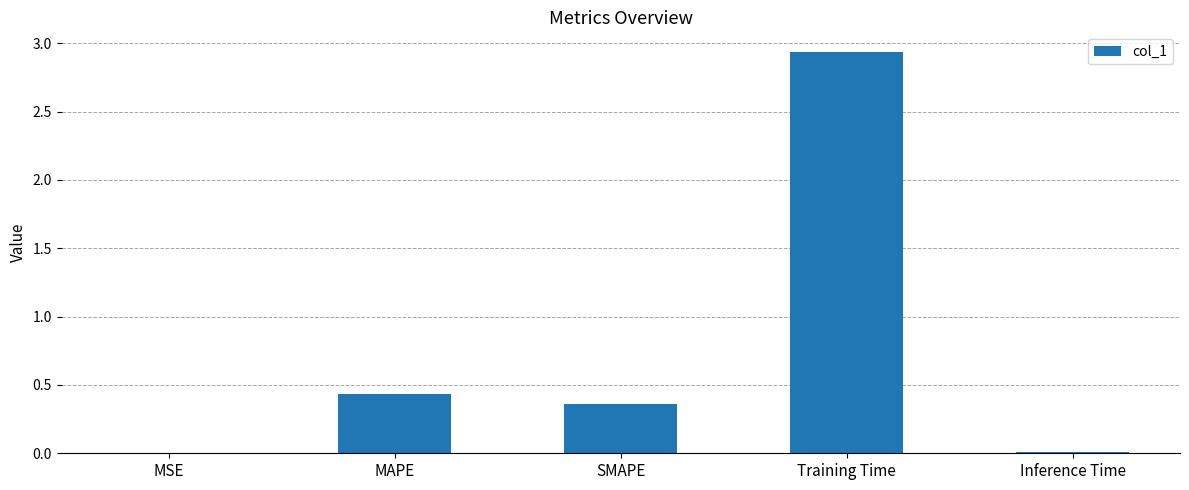

Which has a higher value, SMAPE or MAPE?

MAPE